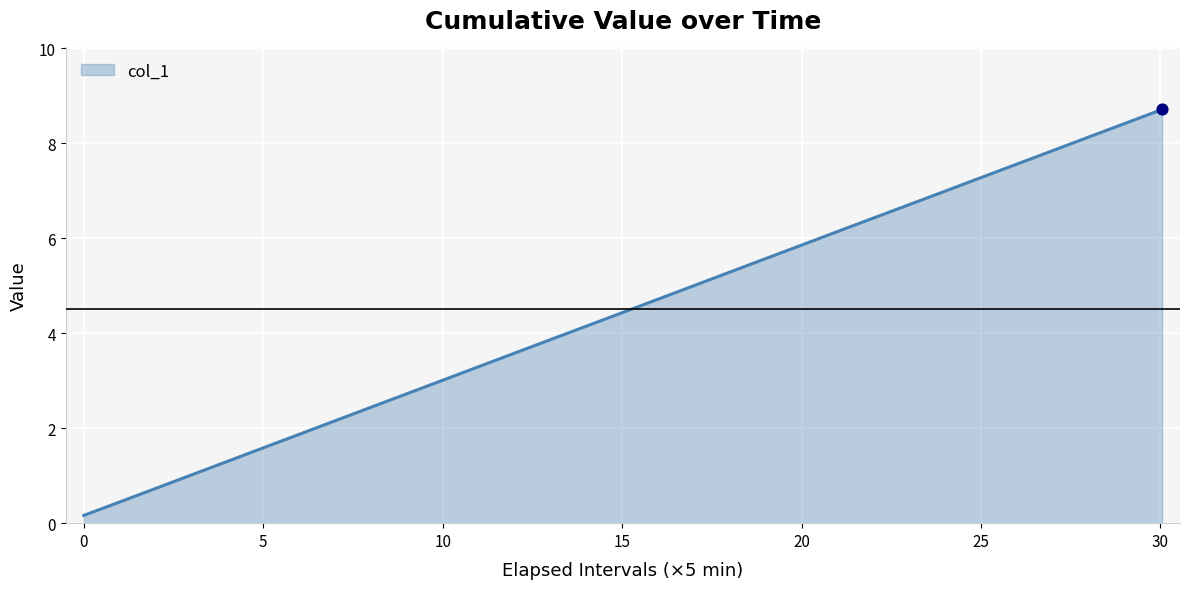

What is the difference between the maximum and minimum values?

8.5